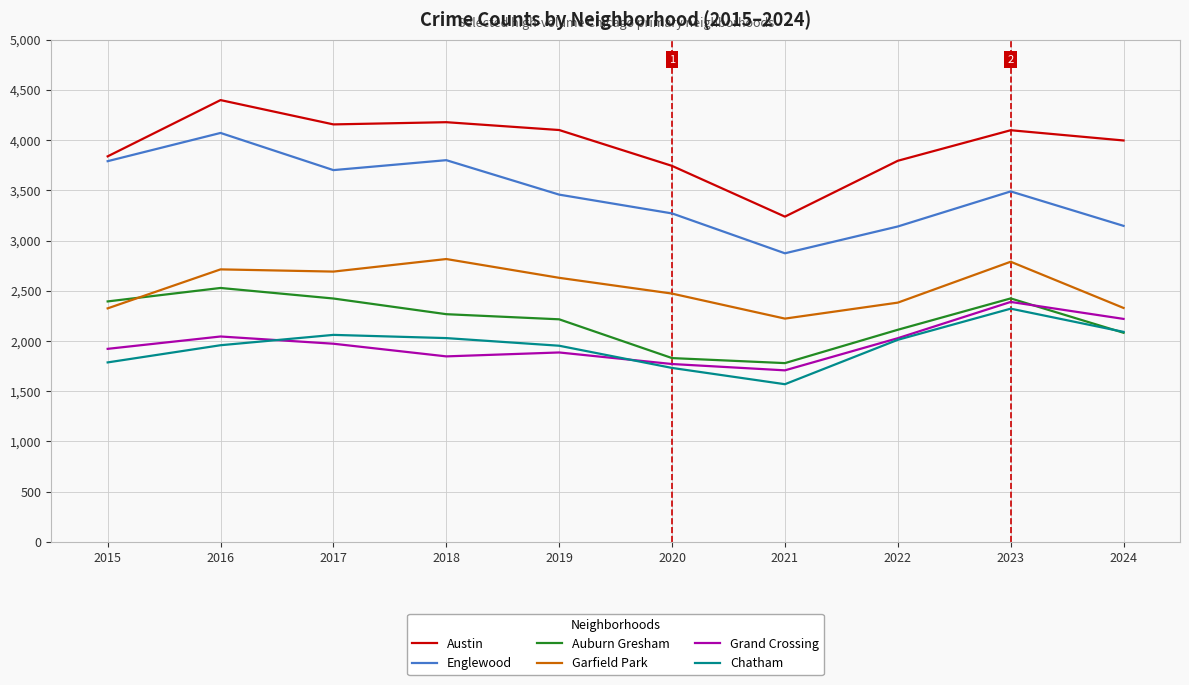

At which label does Austin first exceed 4098?

2016